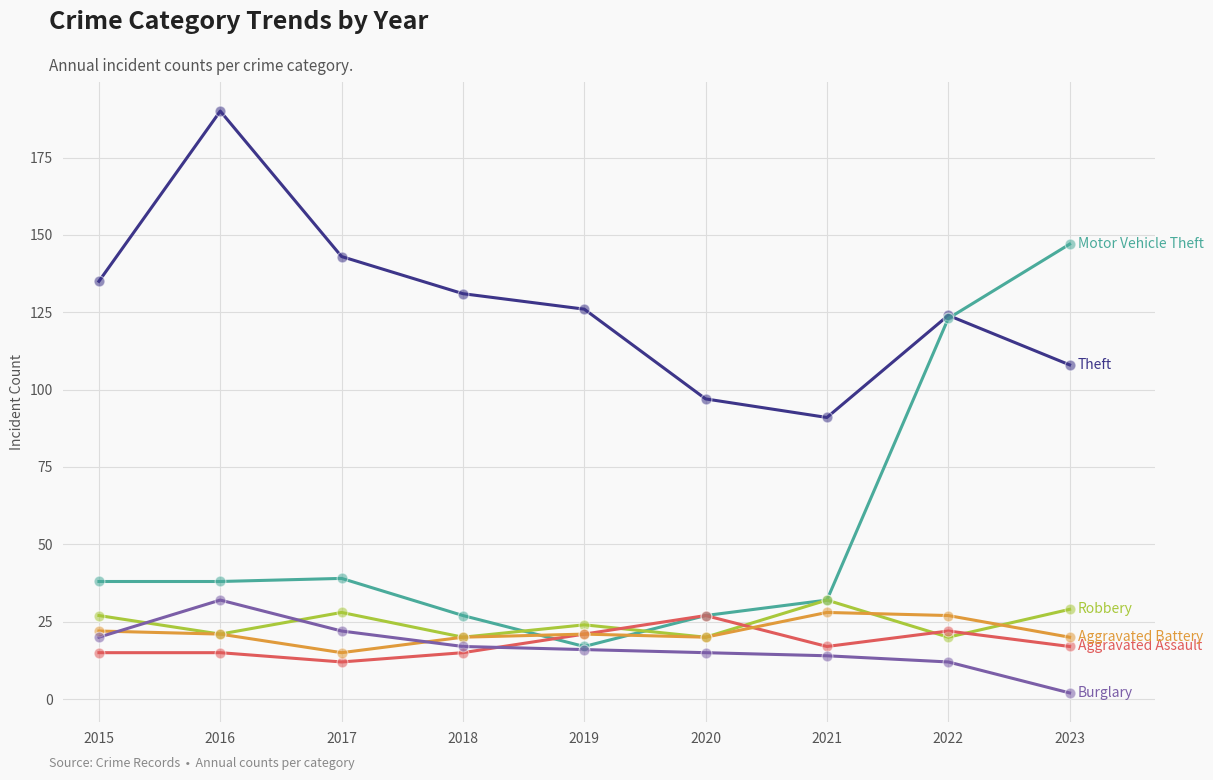

What is the spread (max minus min) of values at 2016?

175